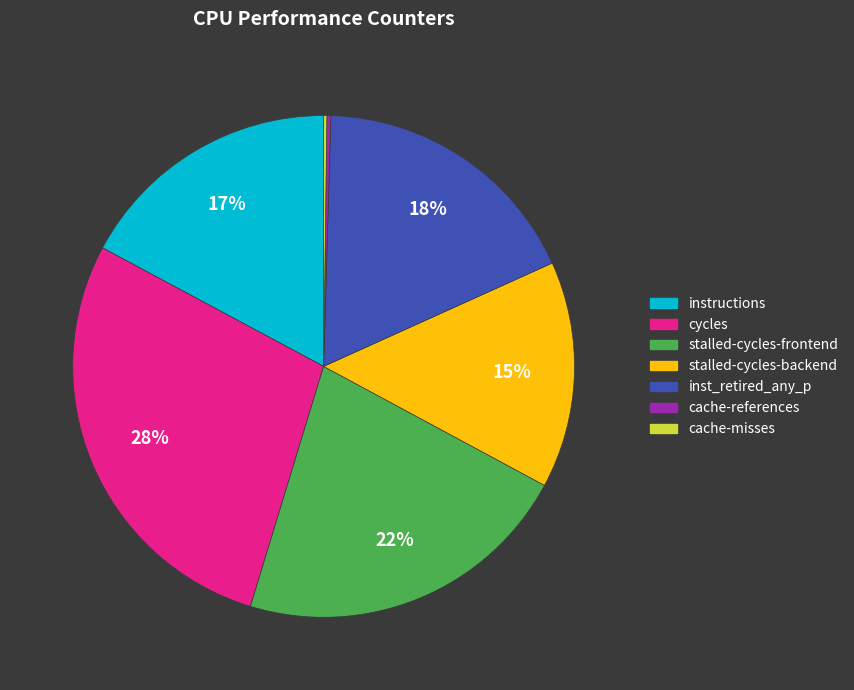

To the nearest percent, what is the combined percentage of stalled-cycles-frontend and cycles?

50%